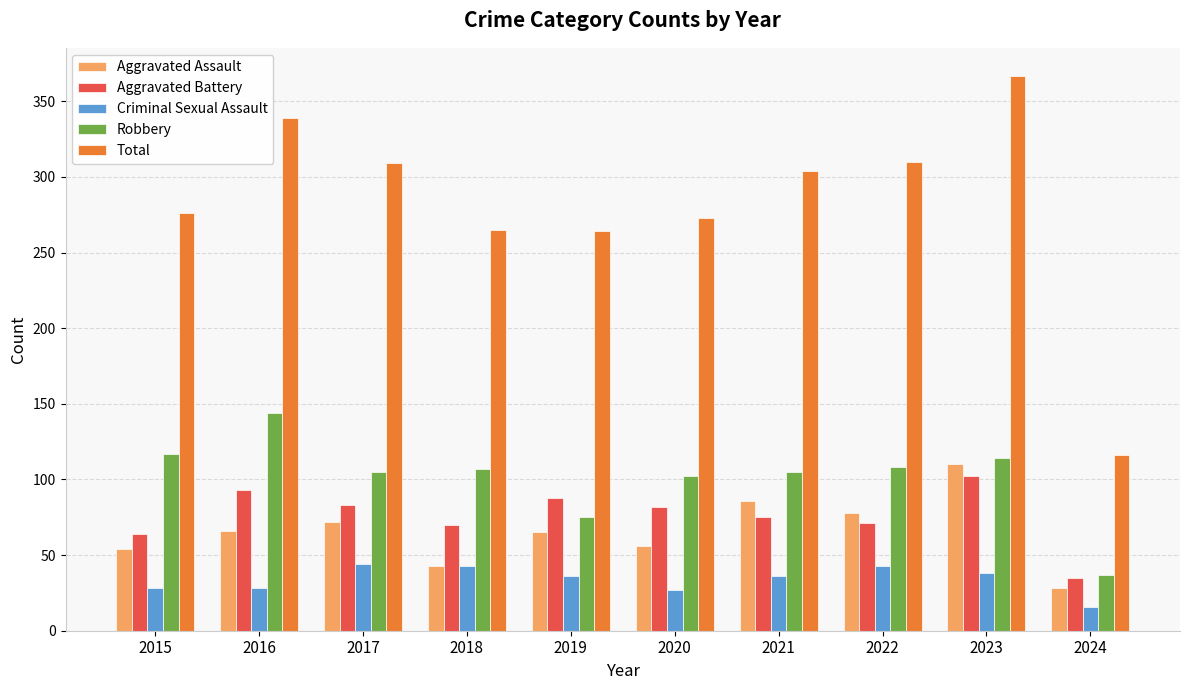

Is it true that Criminal Sexual Assault equals 15 at 2016?

False